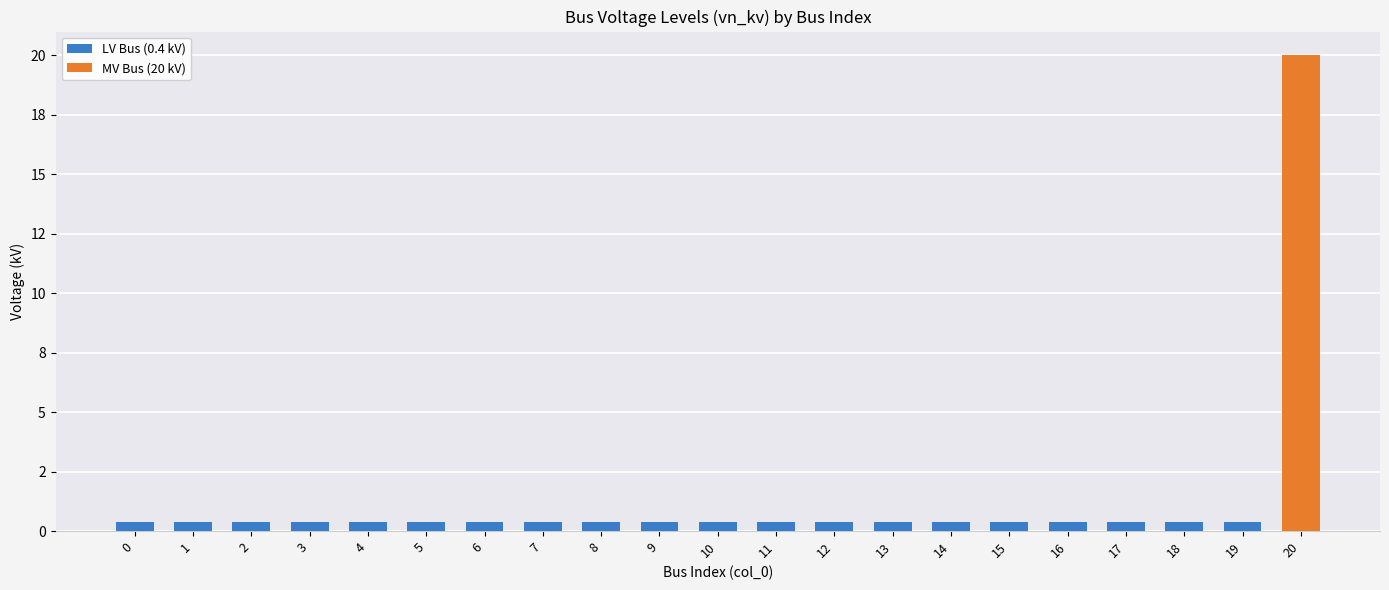

List the series in order of their peak value, highest first.

MV Bus (20 kV), LV Bus (0.4 kV)